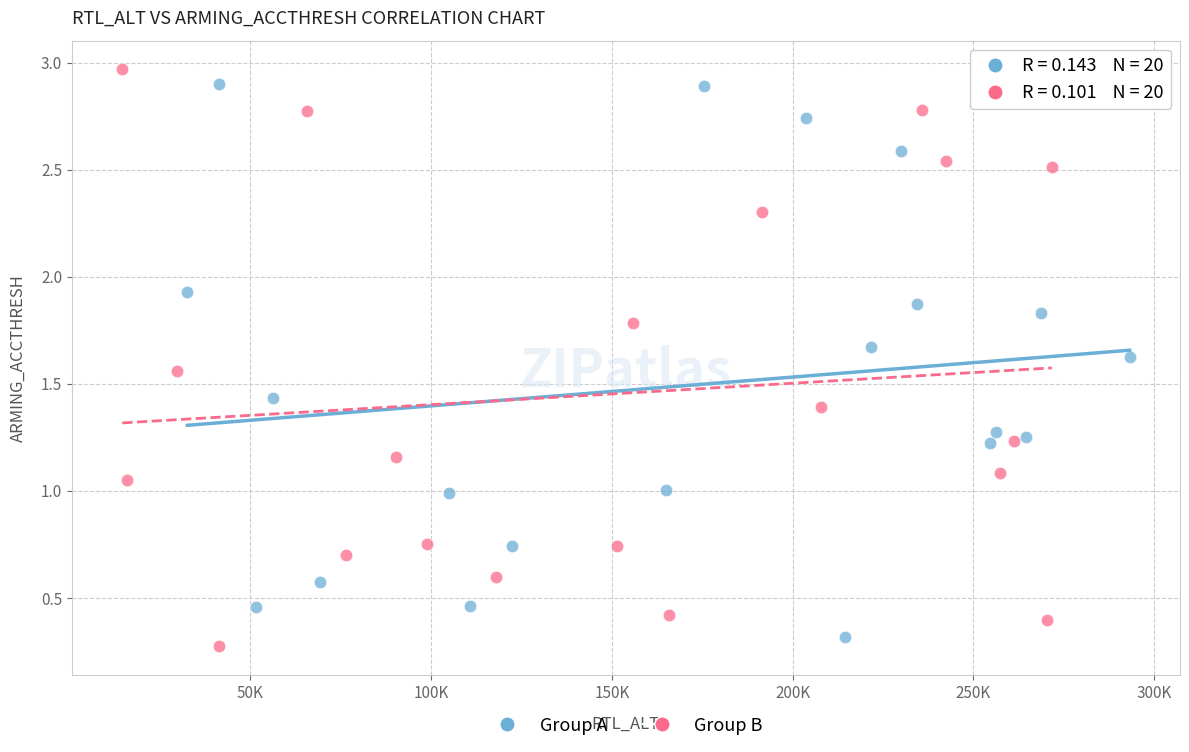

What are all the series names shown in the legend?

Group A, Group B